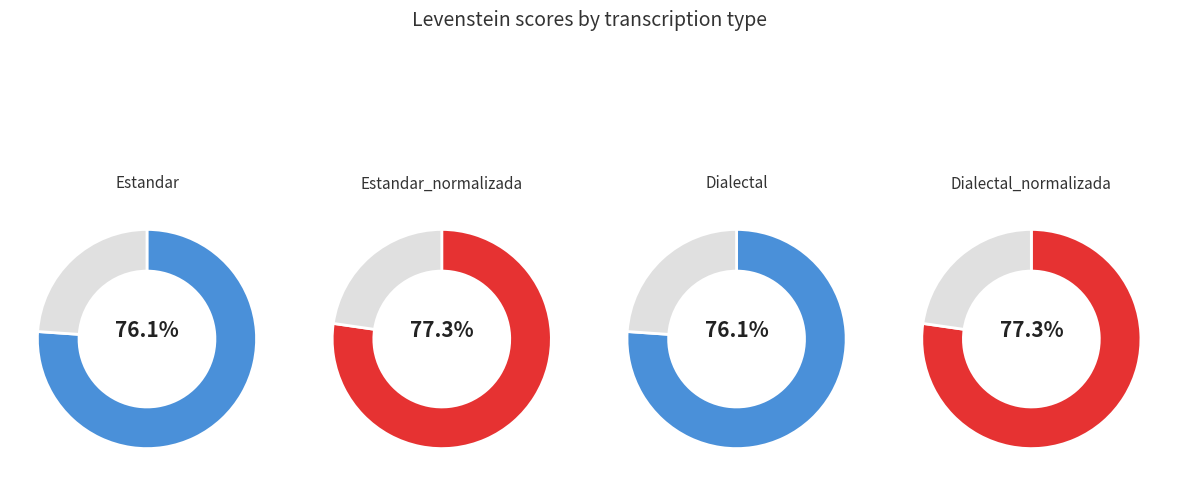

Rank the categories by value from lowest to highest.

Estandar, Dialectal, Estandar_normalizada, Dialectal_normalizada